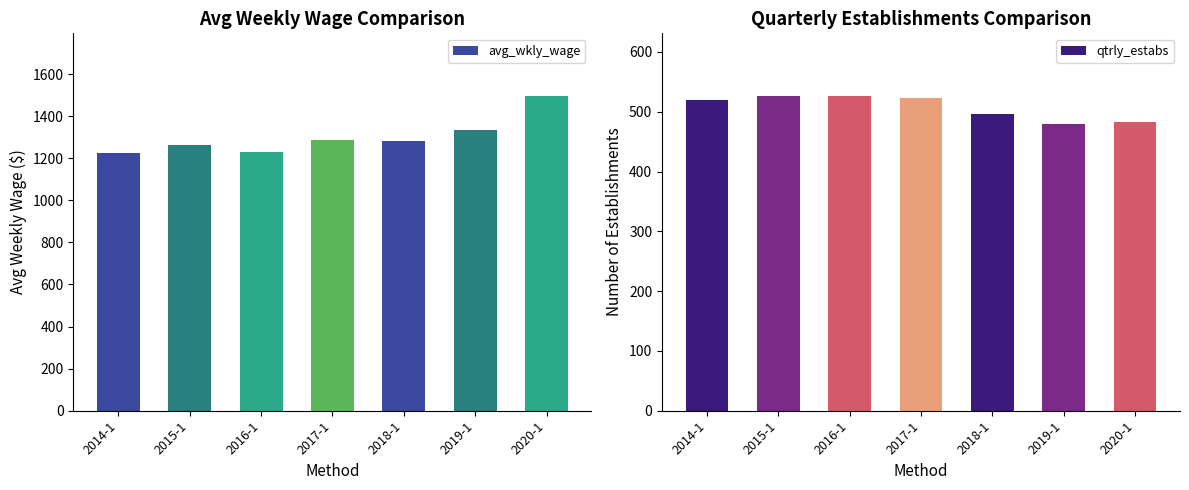

At which label is qtrly_estabs closest to 503?

2018-1